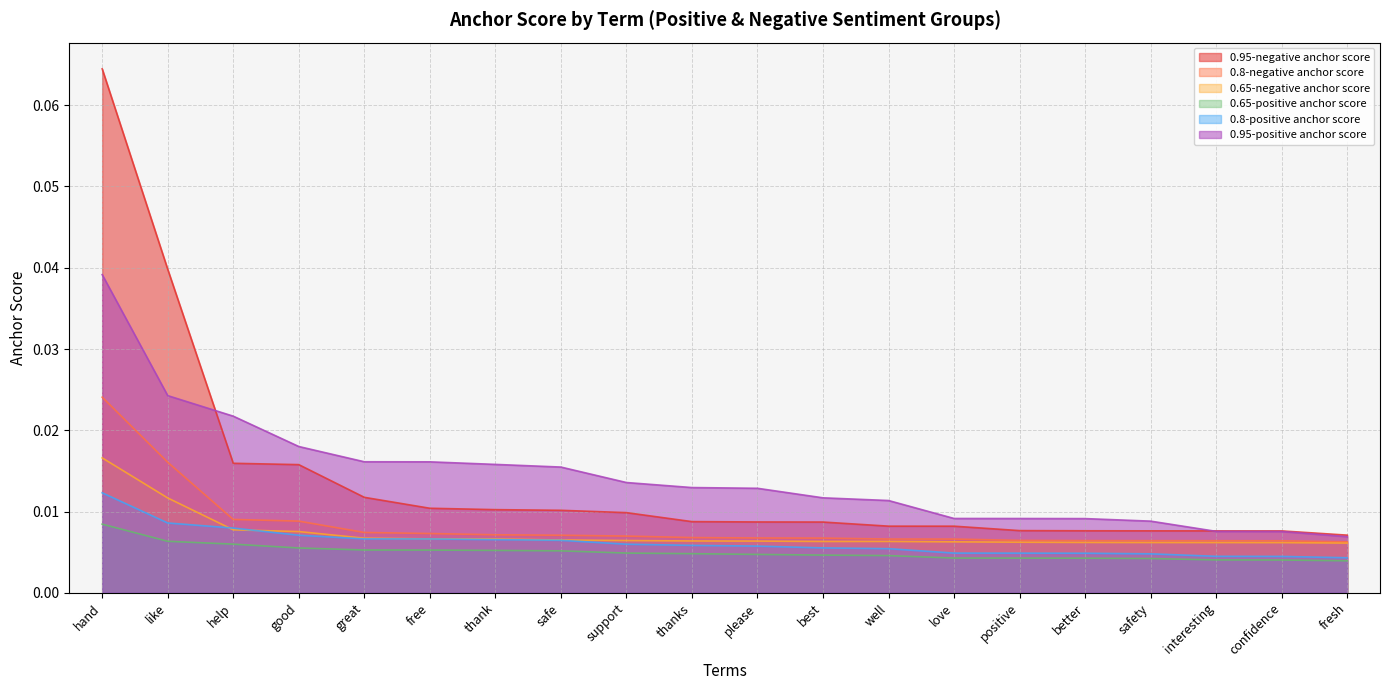

Which series has the largest range (max minus min)?

0.95-negative anchor score